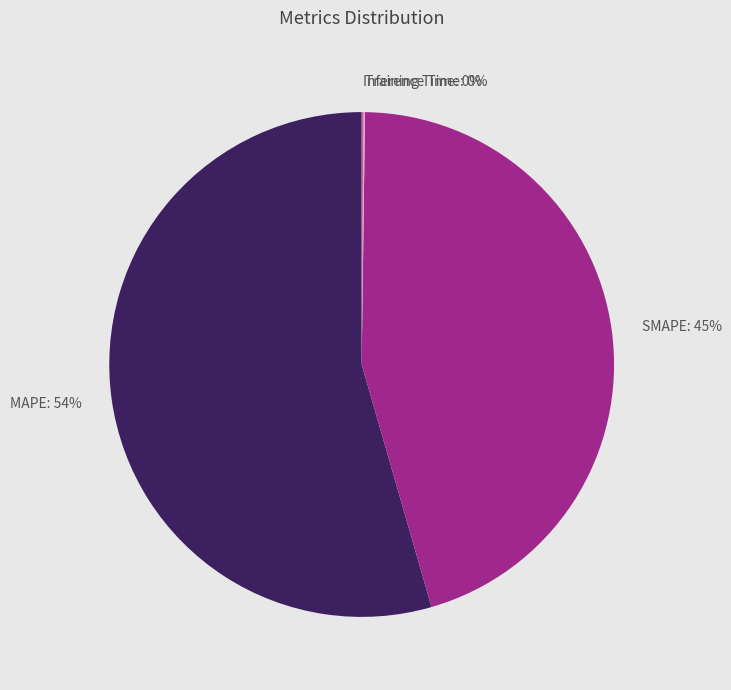

To the nearest percent, what percentage of the pie is SMAPE?

45%